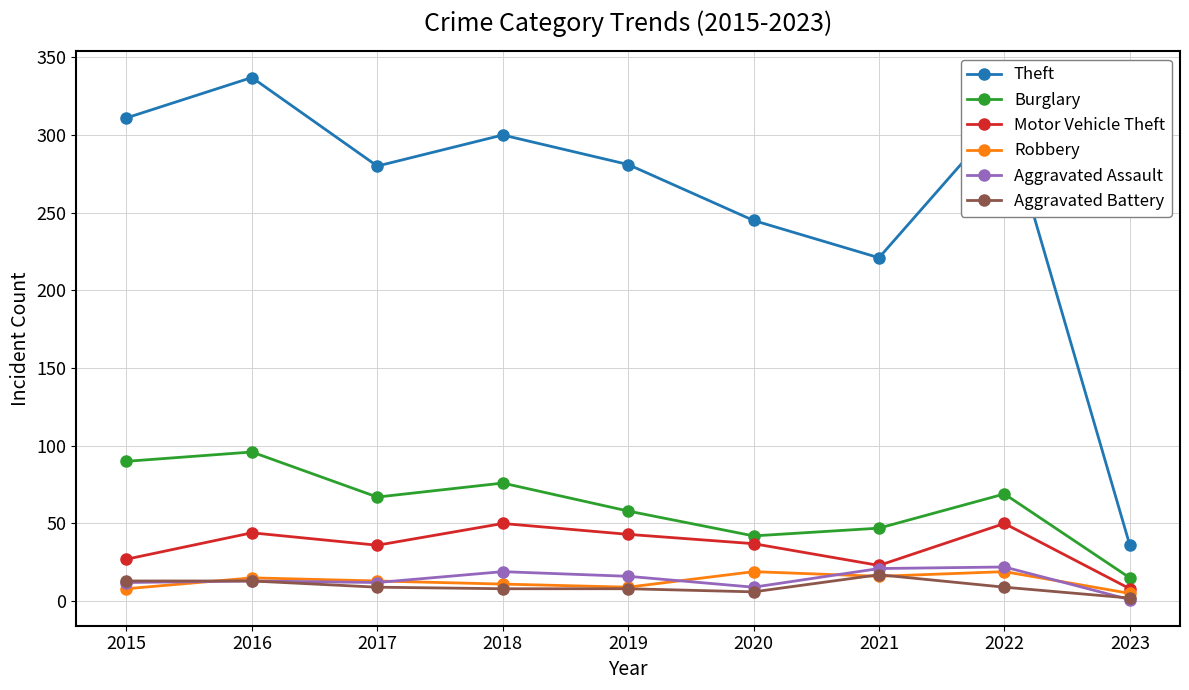

Which series has the largest total across all categories?

Theft